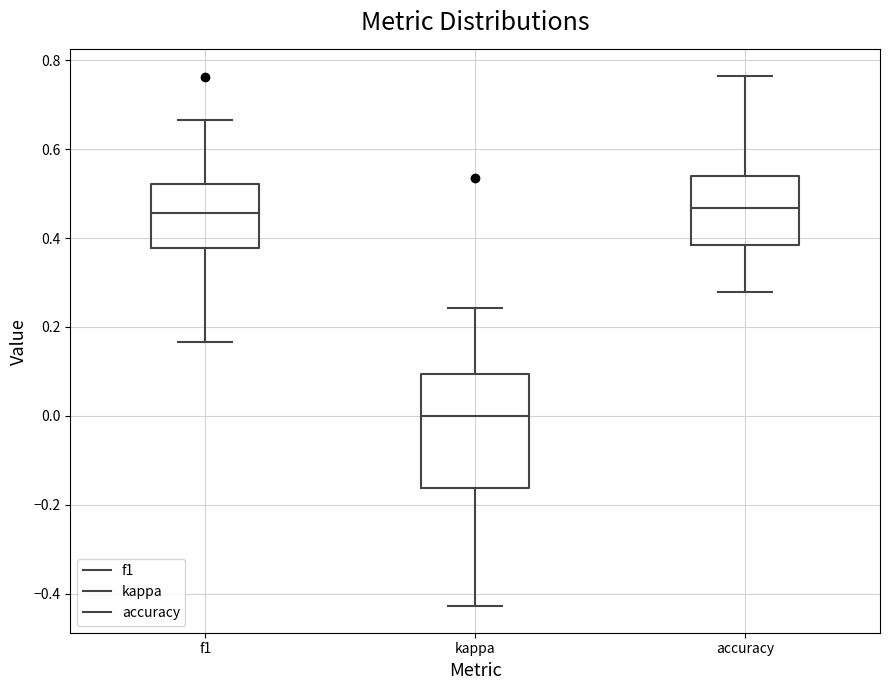

Where is the lower edge of the box for accuracy on the y-axis? The values are not printed on the chart, so give them approximately, as read against the axis.

0.38